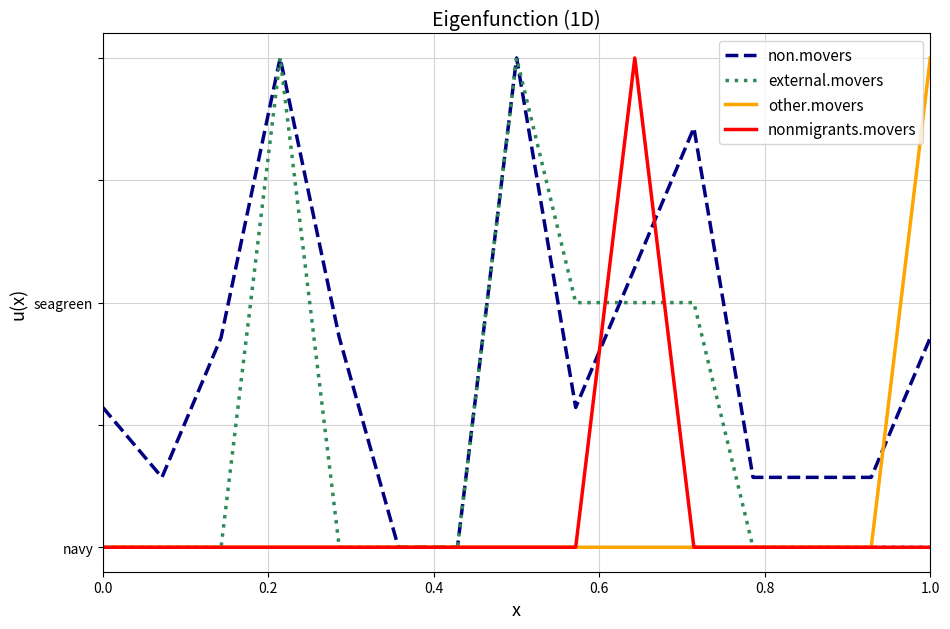

Reading left to right, extract all data points from this chart.

non.movers: 0.3	0.1	0.4	1.0	0.4	0.0	0.0	1.0	0.3	0.6	0.9	0.1	0.1	0.1	0.4
external.movers: 0.0	0.0	0.0	1.0	0.0	0.0	0.0	1.0	0.5	0.5	0.5	0.0	0.0	0.0	0.0
other.movers: 0.0	0.0	0.0	0.0	0.0	0.0	0.0	0.0	0.0	0.0	0.0	0.0	0.0	0.0	1.0
nonmigrants.movers: 0.0	0.0	0.0	0.0	0.0	0.0	0.0	0.0	0.0	1.0	0.0	0.0	0.0	0.0	0.0